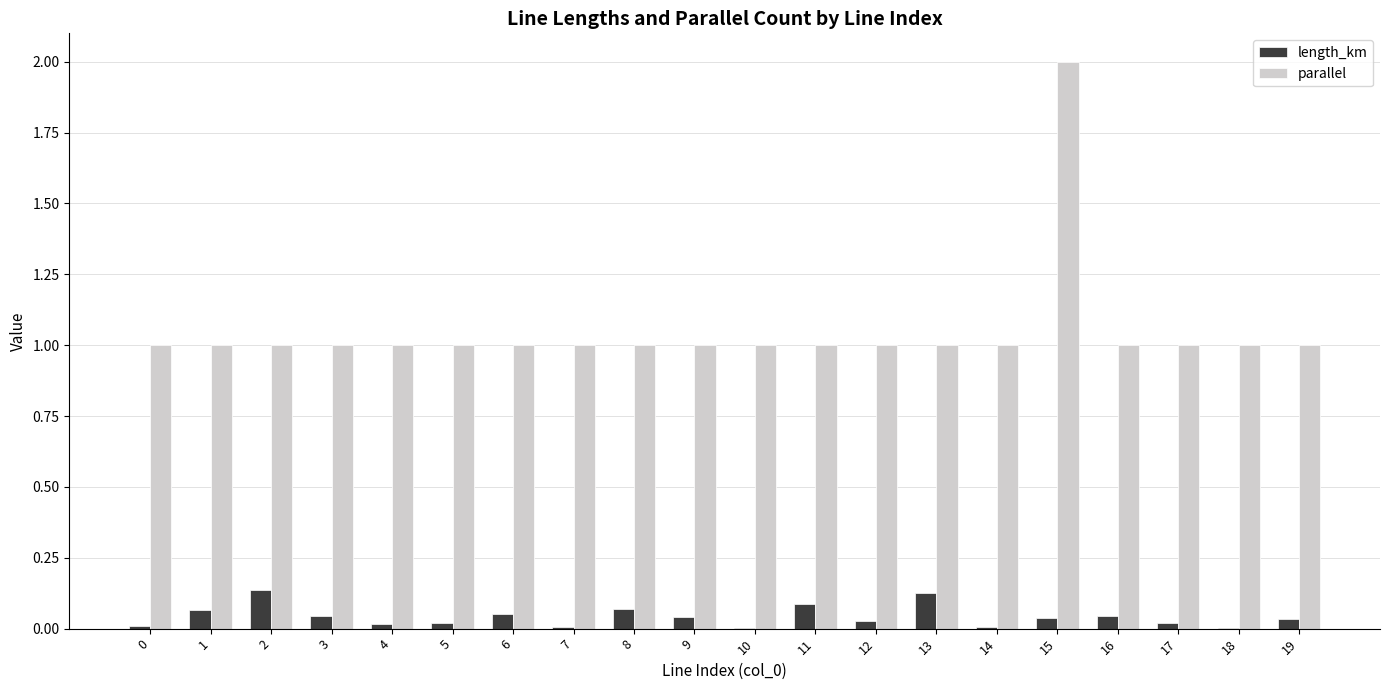

The value of parallel at 18 is 1.0. True or false?

True